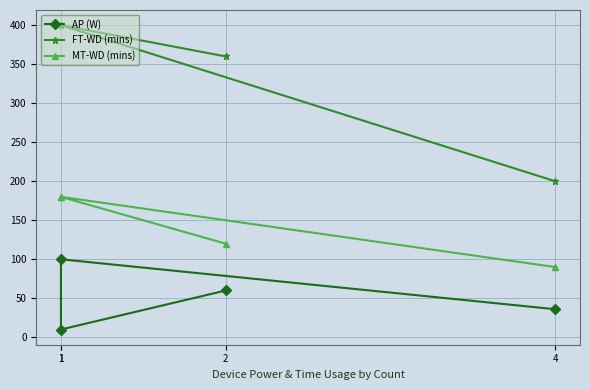

Where is MT-WD (mins) nearest to the value 135?

2